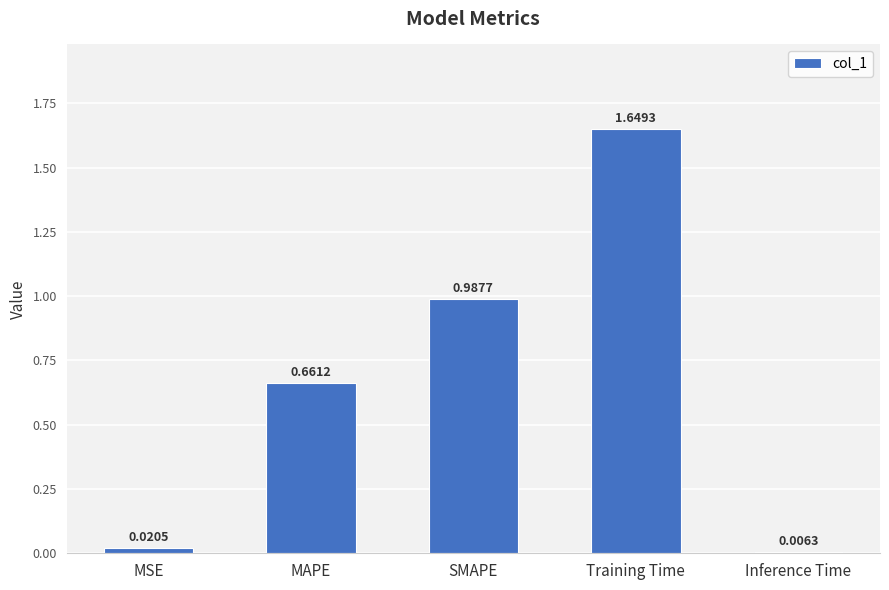

What is the change in value from SMAPE to Inference Time?

-1.0